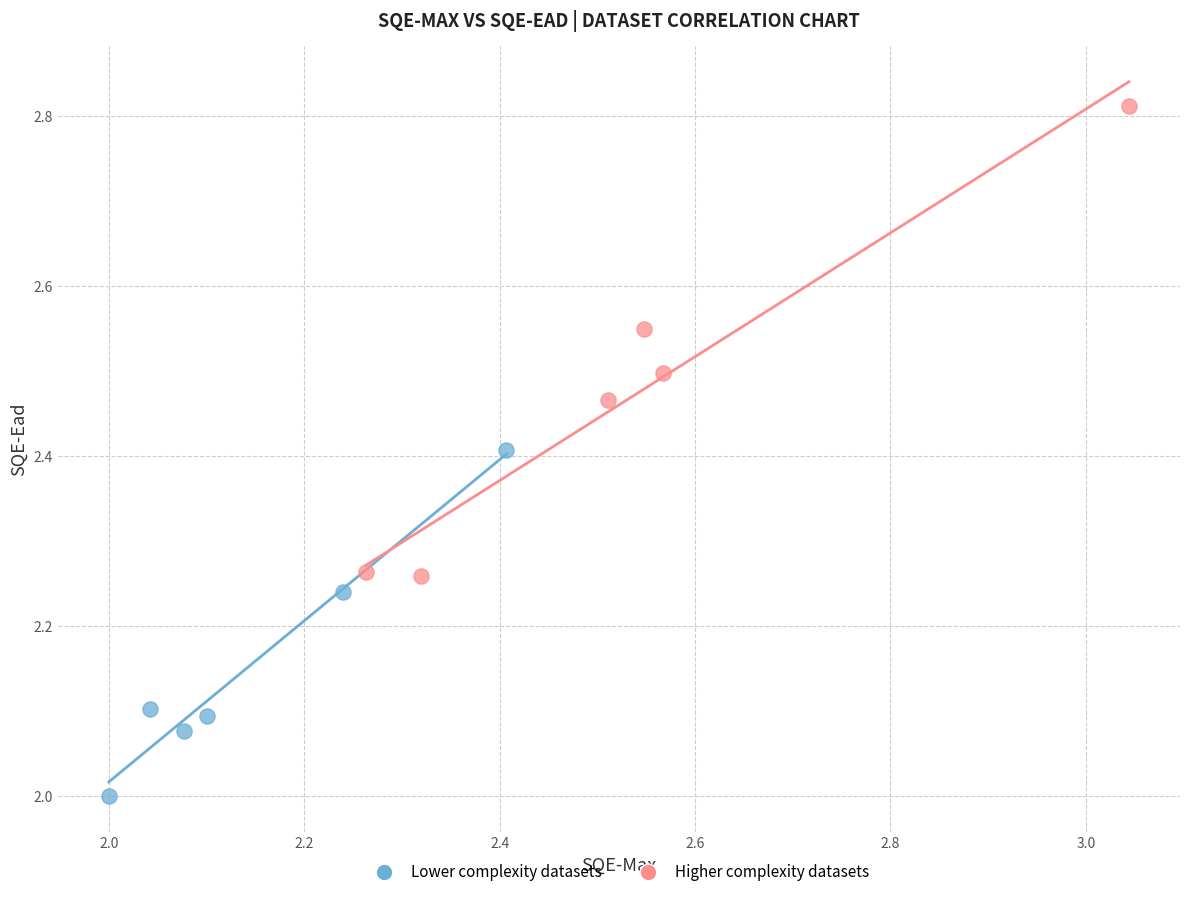

Which series reaches the minimum Y coordinate?

Lower complexity datasets